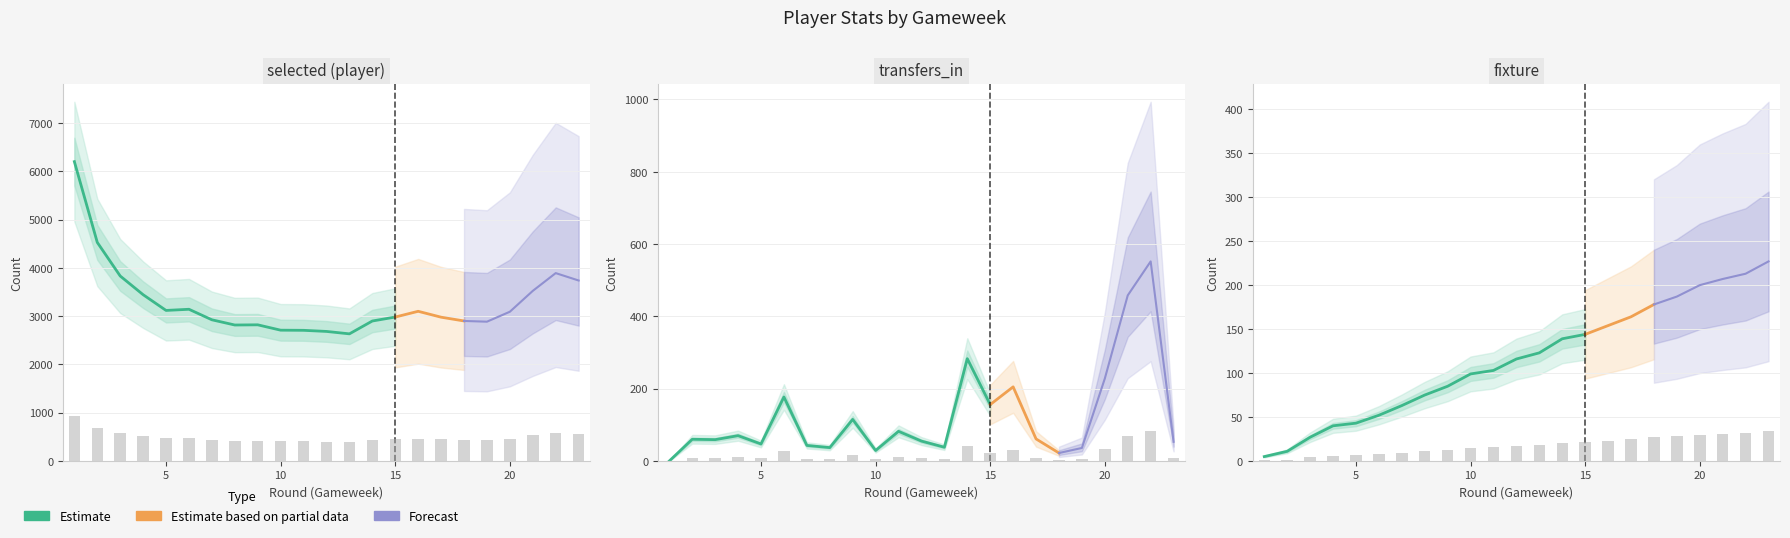

Where is selected nearest to the value 662?

2